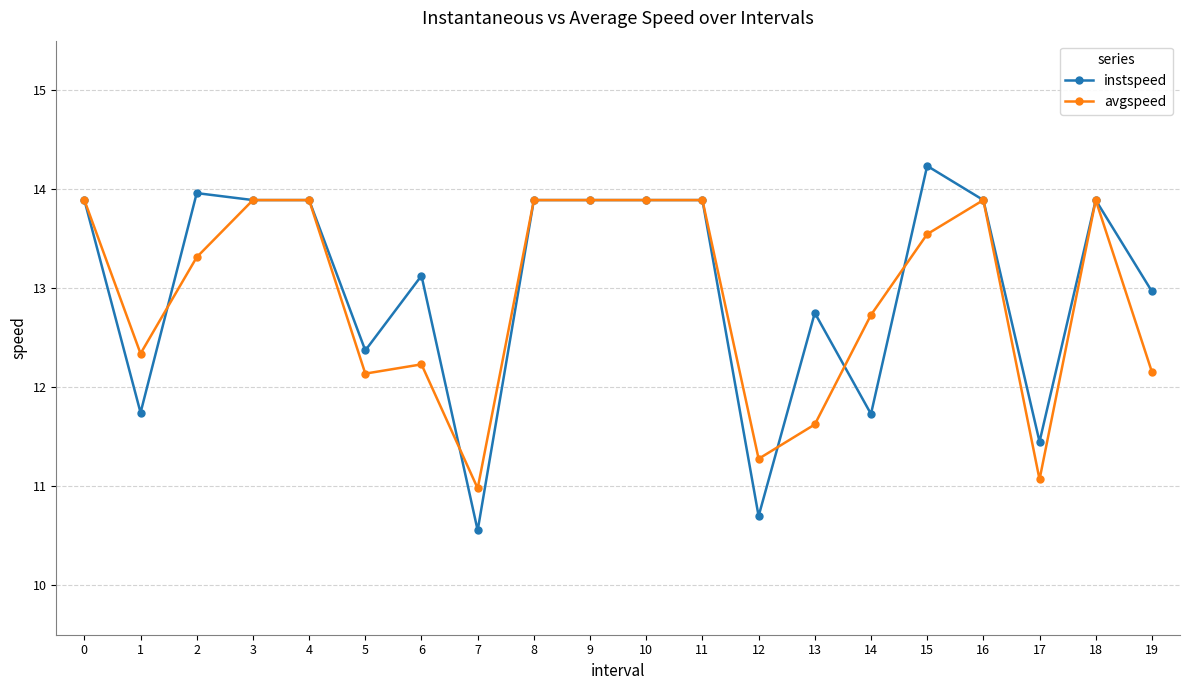

Which series has the largest range (max minus min)?

instspeed